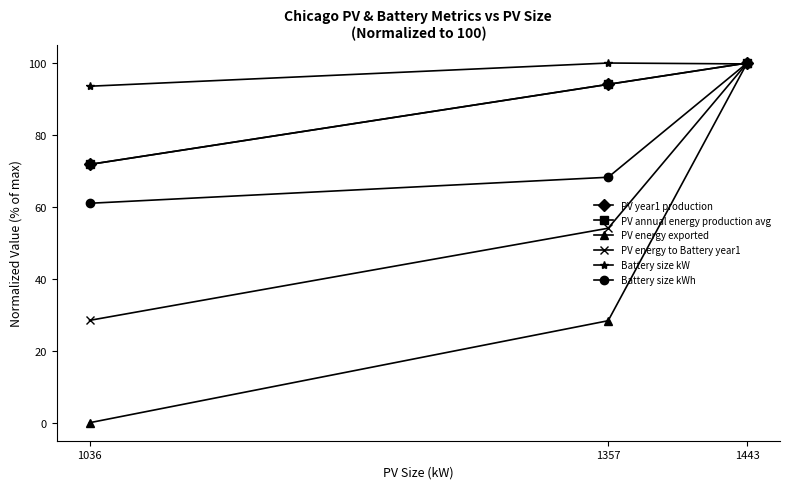

What is the sum of the Battery size kWh values at 1443 and 1036?

161.0